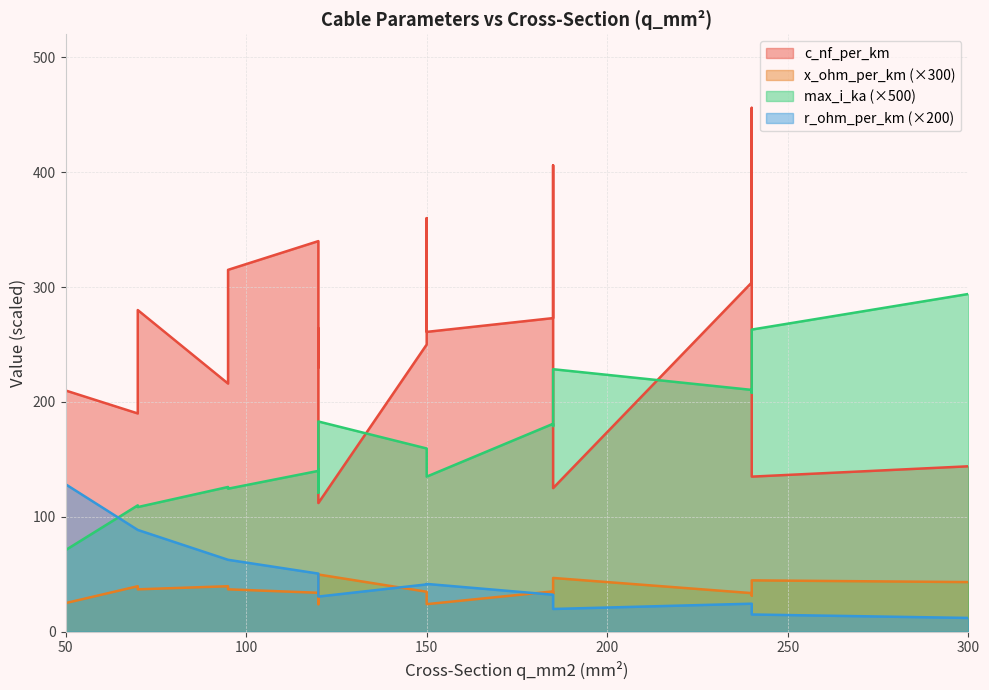

What is the label of the 13th point from the left?

150